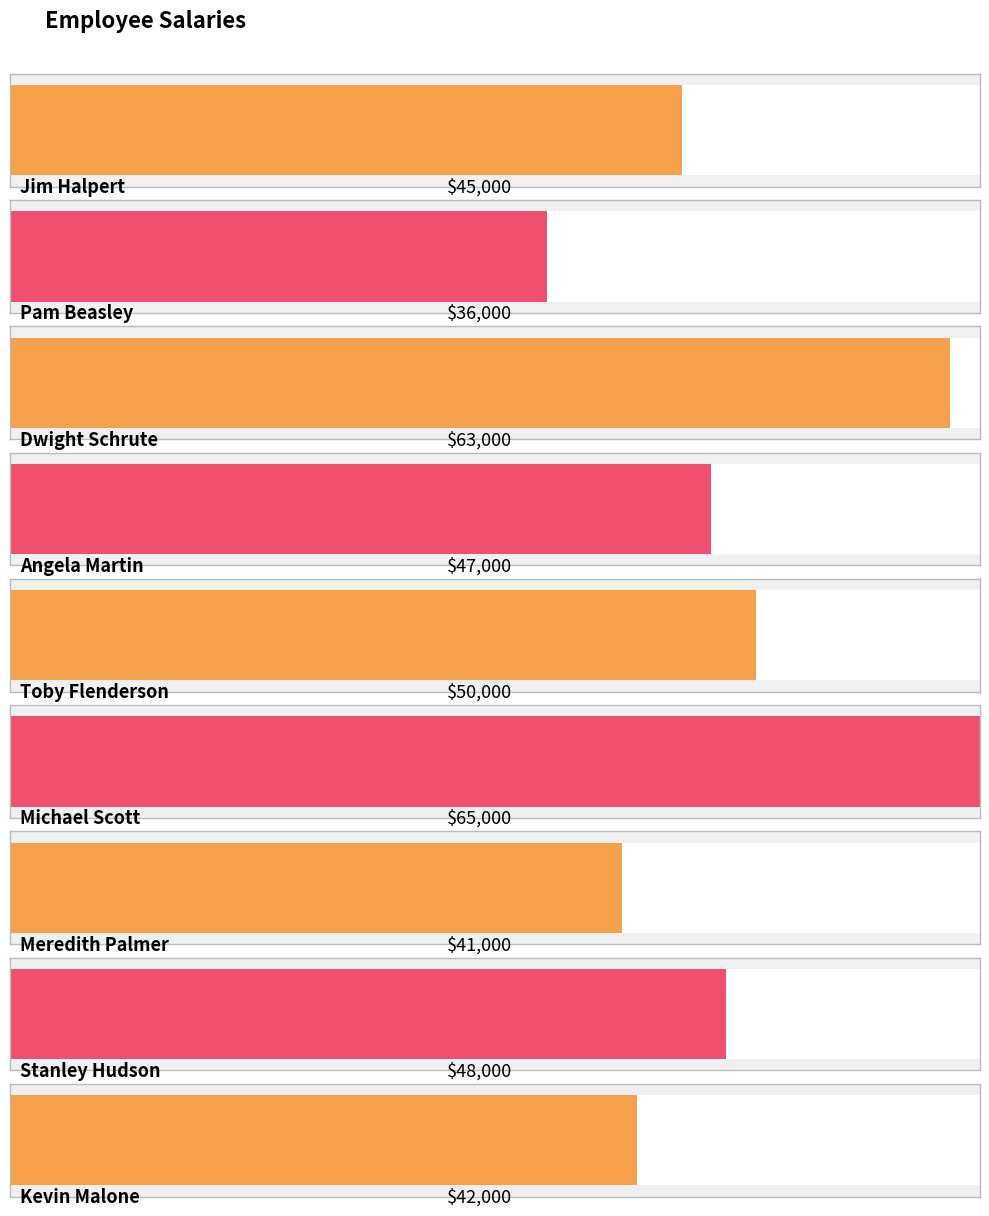

Count the number of data series in this chart.

1